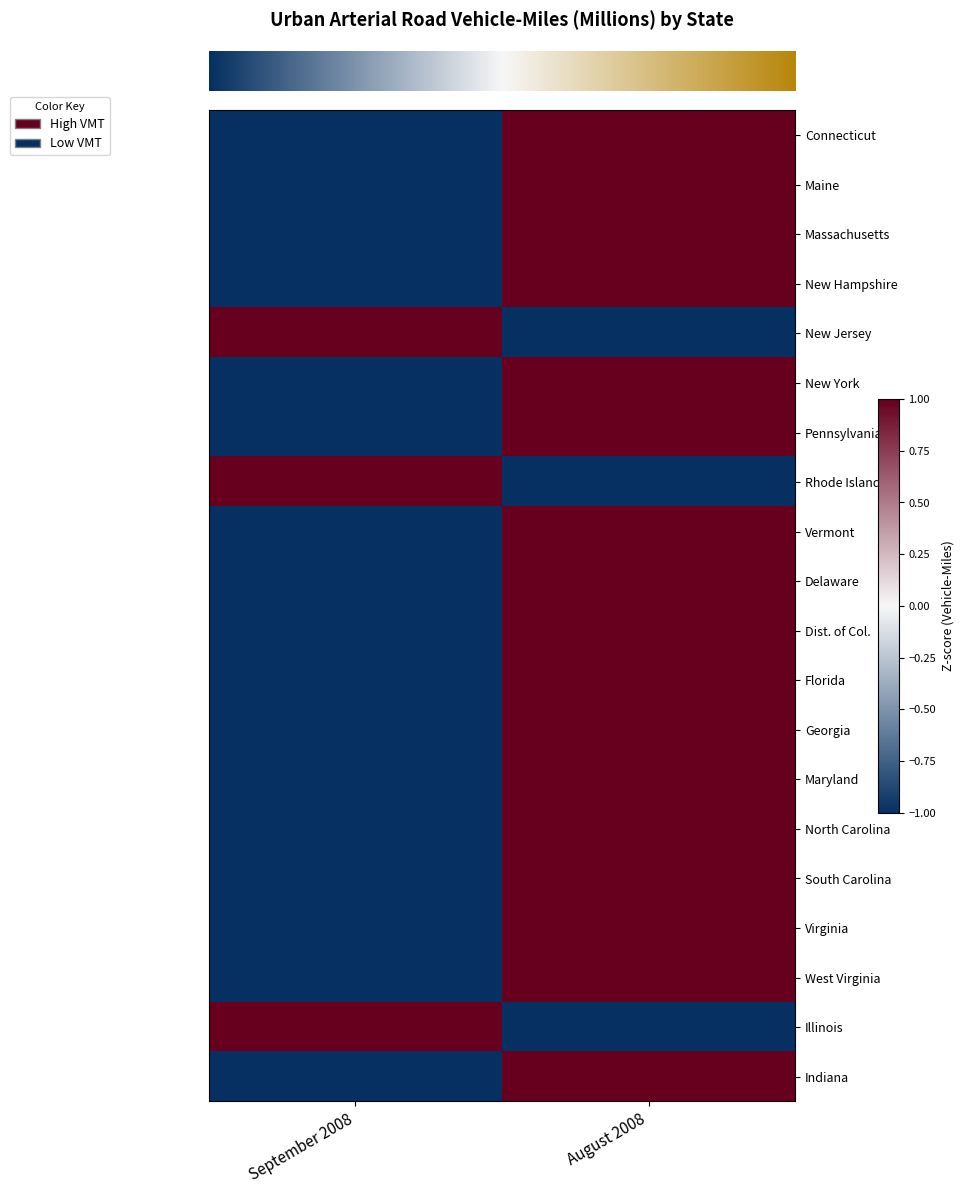

Reading right to left, list all the values displayed in this chart.

row_0: 1.0	-1.0
row_1: 1.0	-1.0
row_2: 1.0	-1.0
row_3: 1.0	-1.0
row_4: -1.0	1.0
row_5: 1.0	-1.0
row_6: 1.0	-1.0
row_7: -1.0	1.0
row_8: 1.0	-1.0
row_9: 1.0	-1.0
row_10: 1.0	-1.0
row_11: 1.0	-1.0
row_12: 1.0	-1.0
row_13: 1.0	-1.0
row_14: 1.0	-1.0
row_15: 1.0	-1.0
row_16: 1.0	-1.0
row_17: 1.0	-1.0
row_18: -1.0	1.0
row_19: 1.0	-1.0